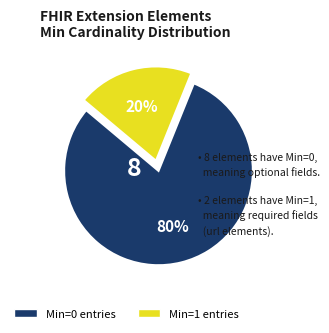

Is there any slice that represents more than half of the pie?

Yes